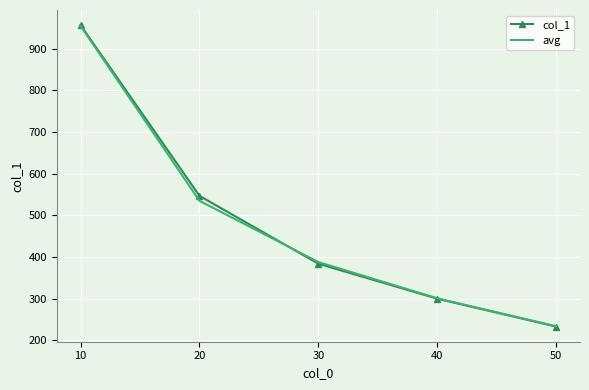

Which series changed the most between 30 and 50?

avg